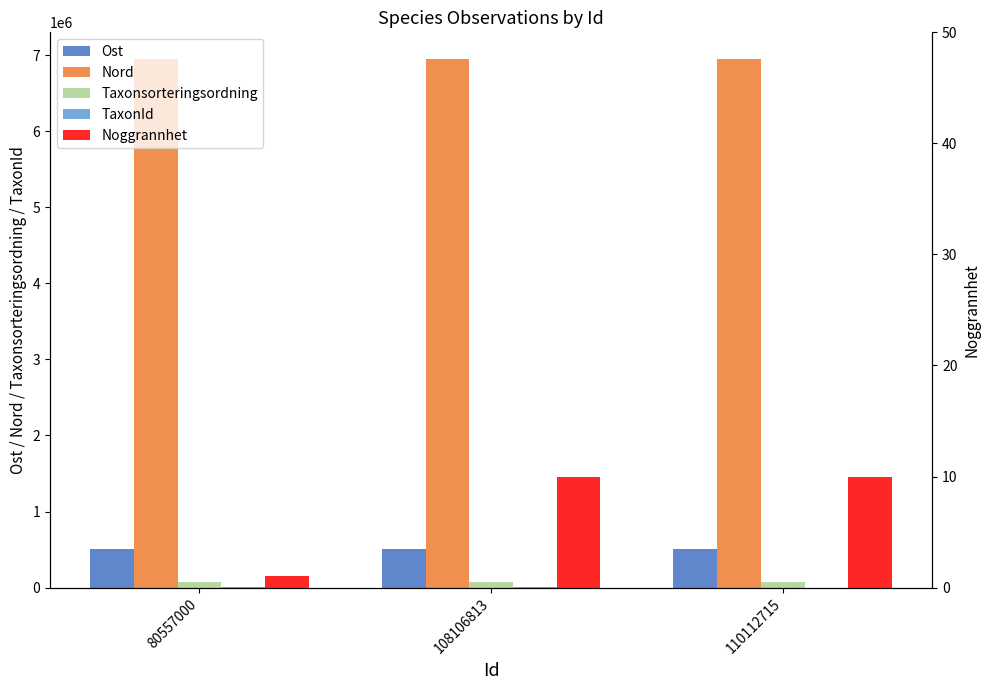

Which category has the lowest value across all series?

80557000